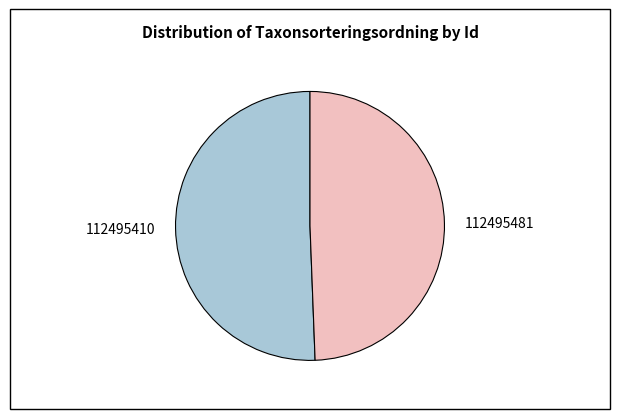

Is 112495481 the majority of the pie?

No